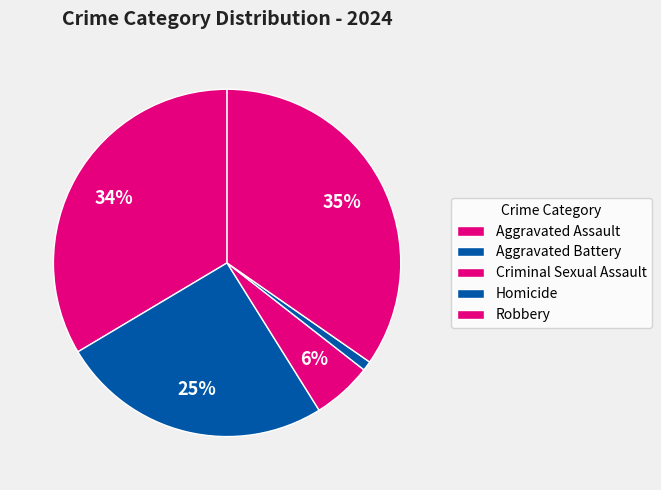

What is the largest slice in the pie chart?

Robbery